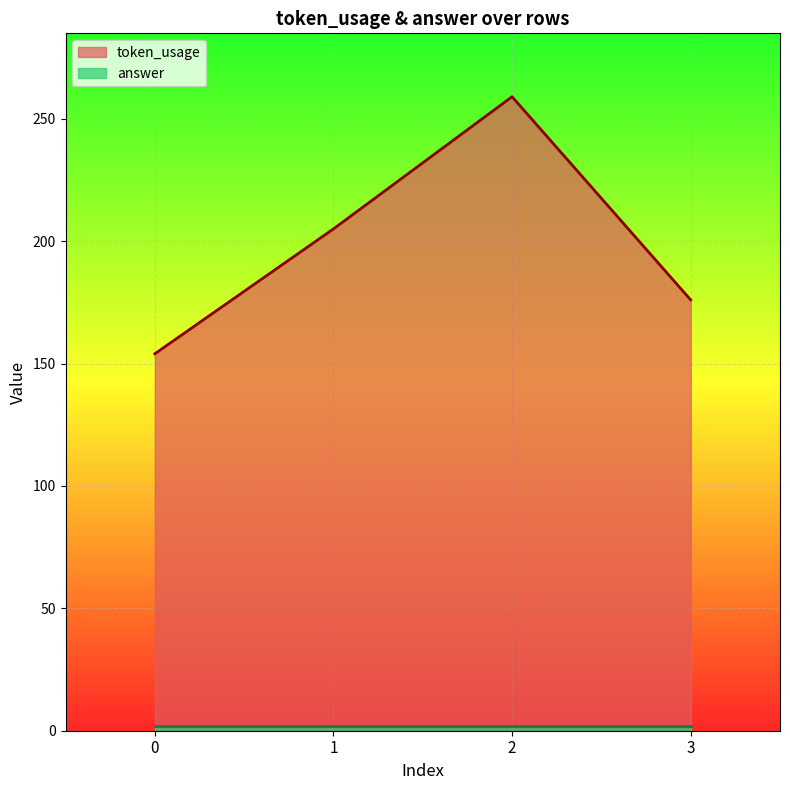

The chart shows a value of 205 at 1. True or false?

True